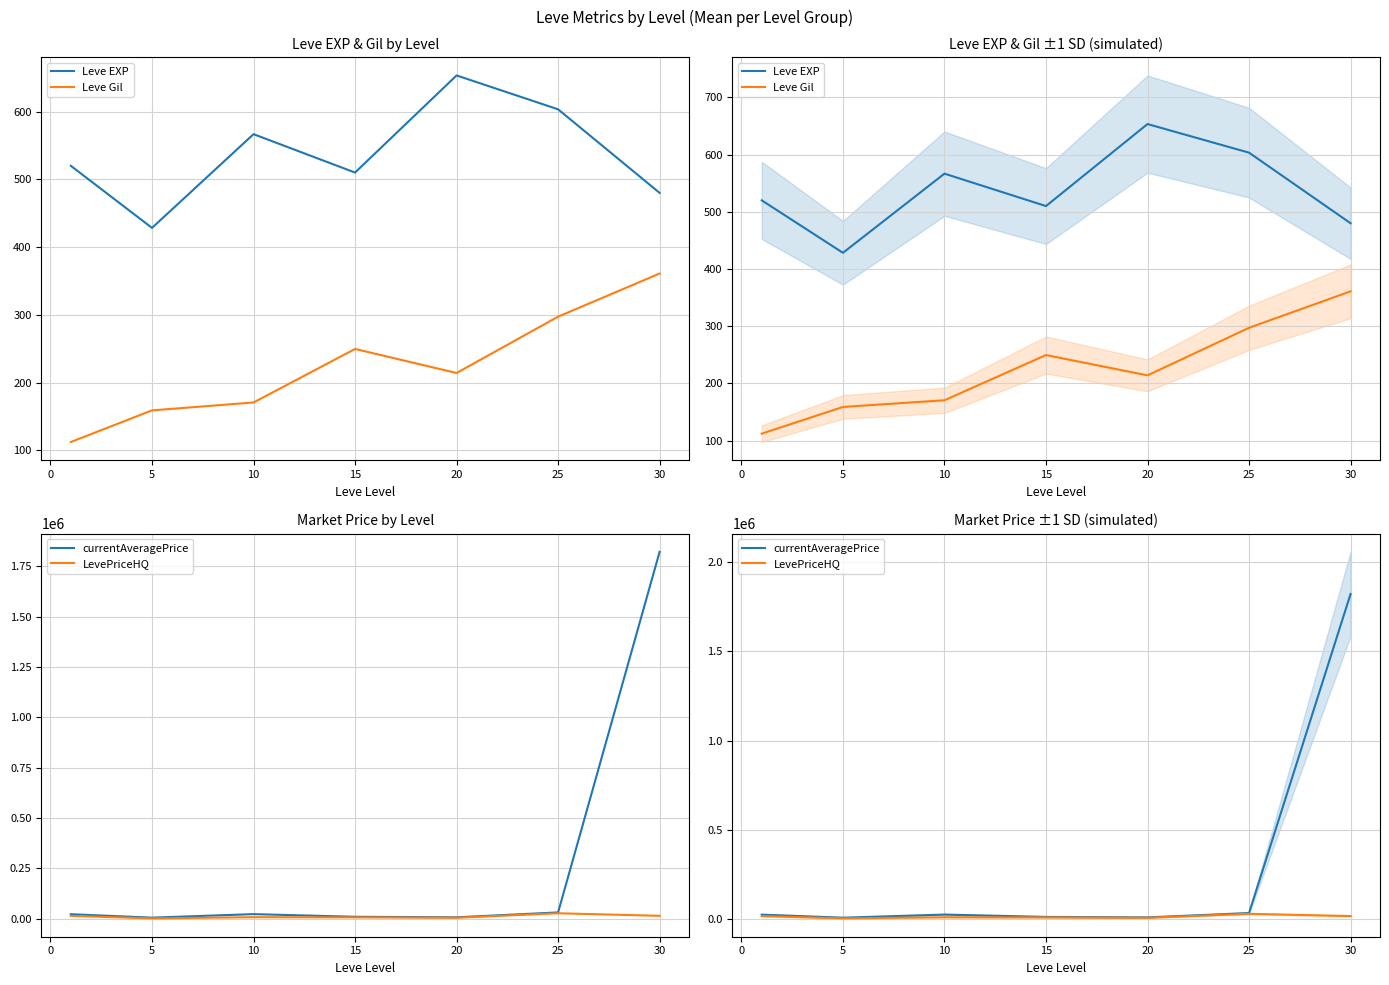

What is the difference between the maximum and second lowest values in the Leve Gil series?

202.0